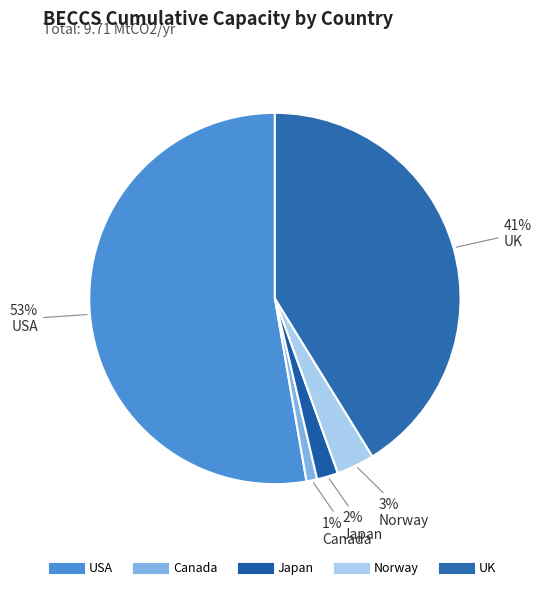

What is the largest slice in the pie chart?

USA